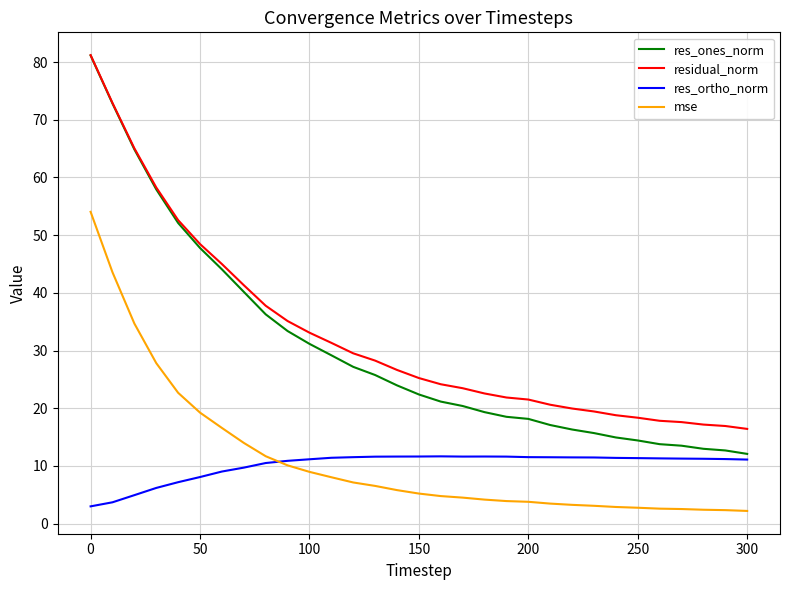

What is the greatest value displayed?

81.2